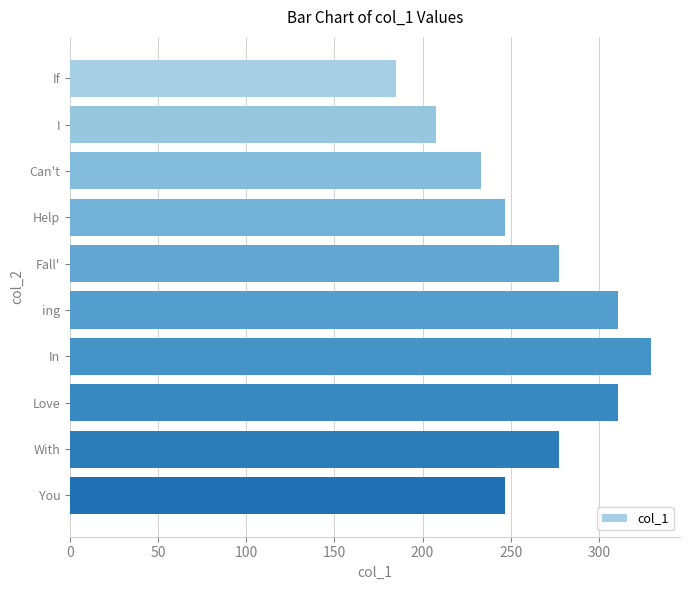

Are the bars grouped side by side (vs. stacked)?

No